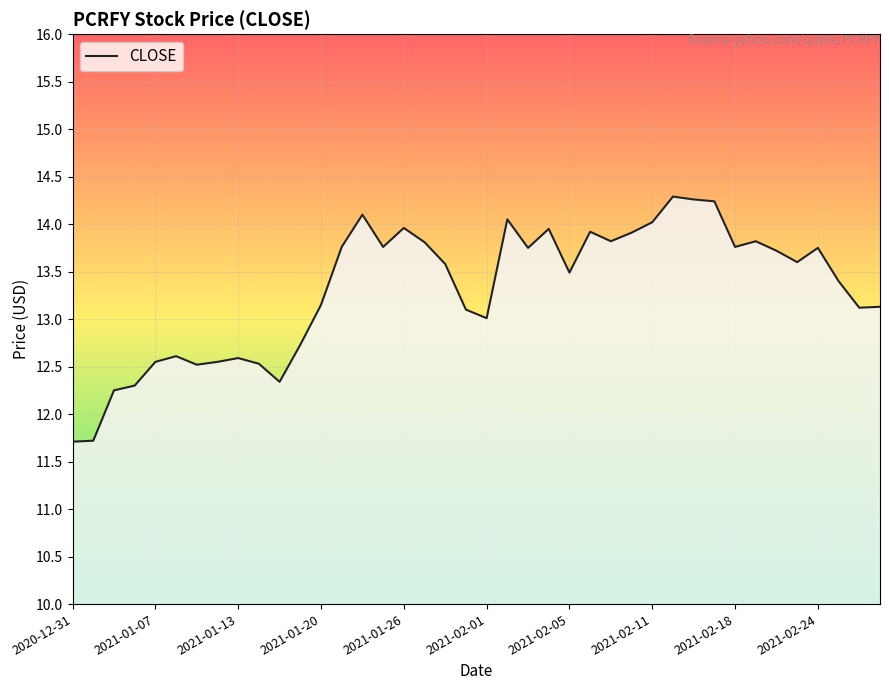

What is the difference between the maximum and minimum values?

2.6